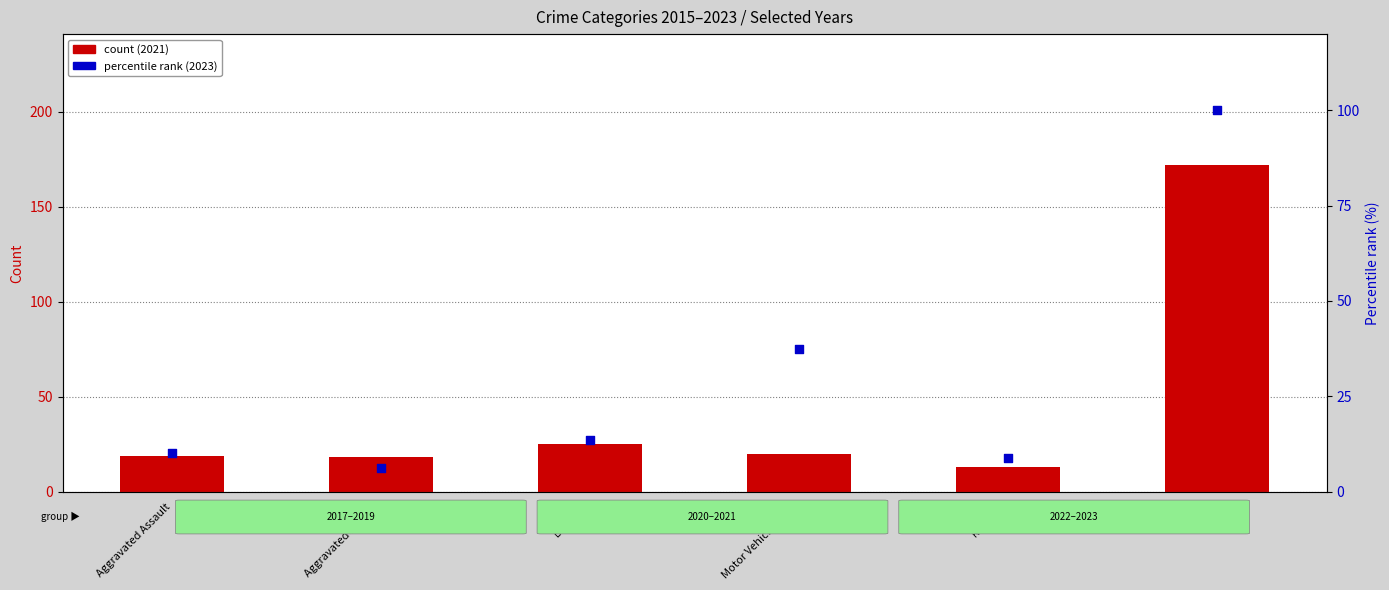

What is the total value across all series at Aggravated Battery?

24.1